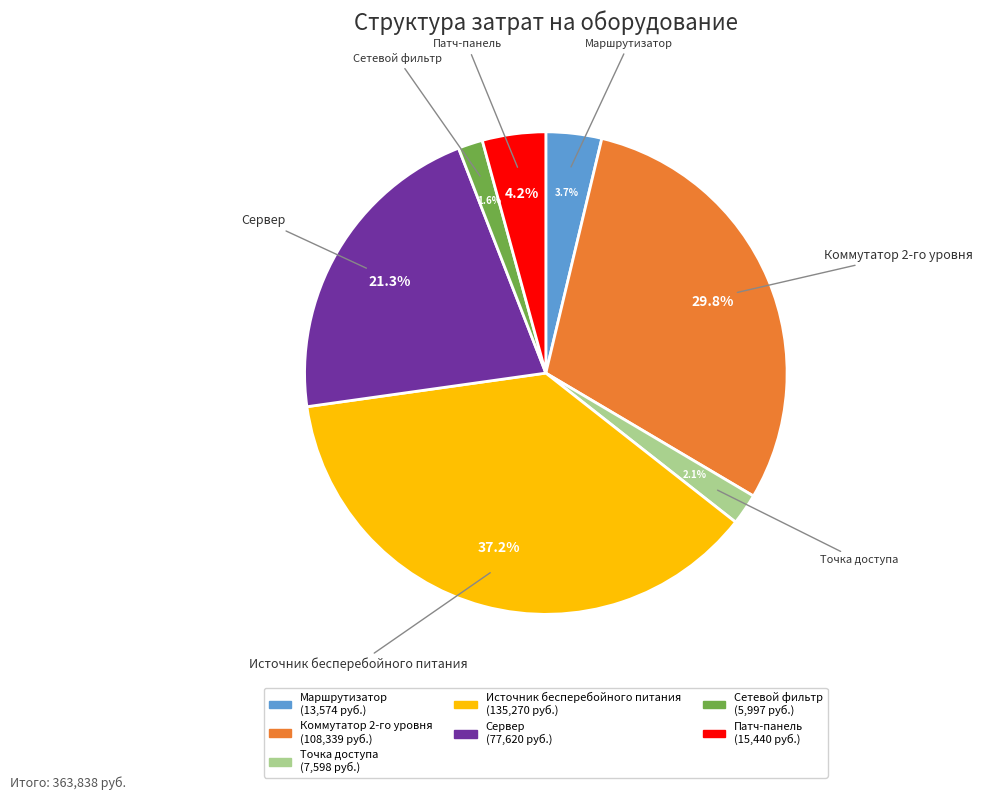

To the nearest percent, what is the difference between the Сервер and Источник бесперебойного питания slice percentages?

16%